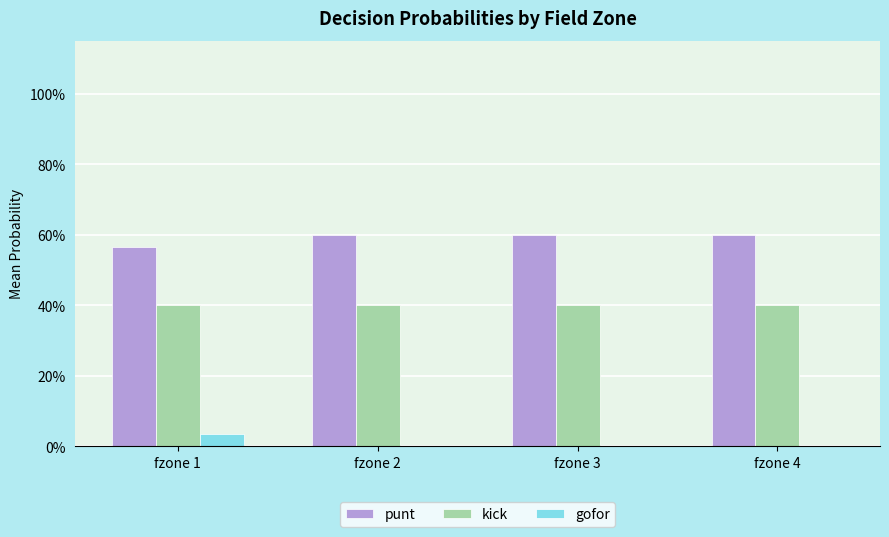

Rank the series at fzone 3 from highest to lowest value.

punt, kick, gofor